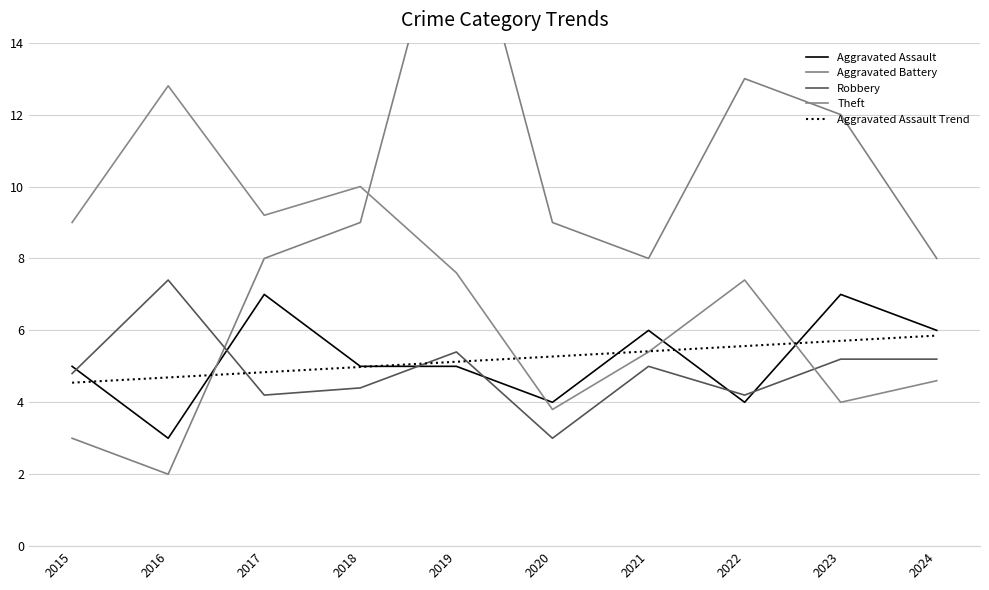

Which label corresponds to the largest value in the chart?

2019